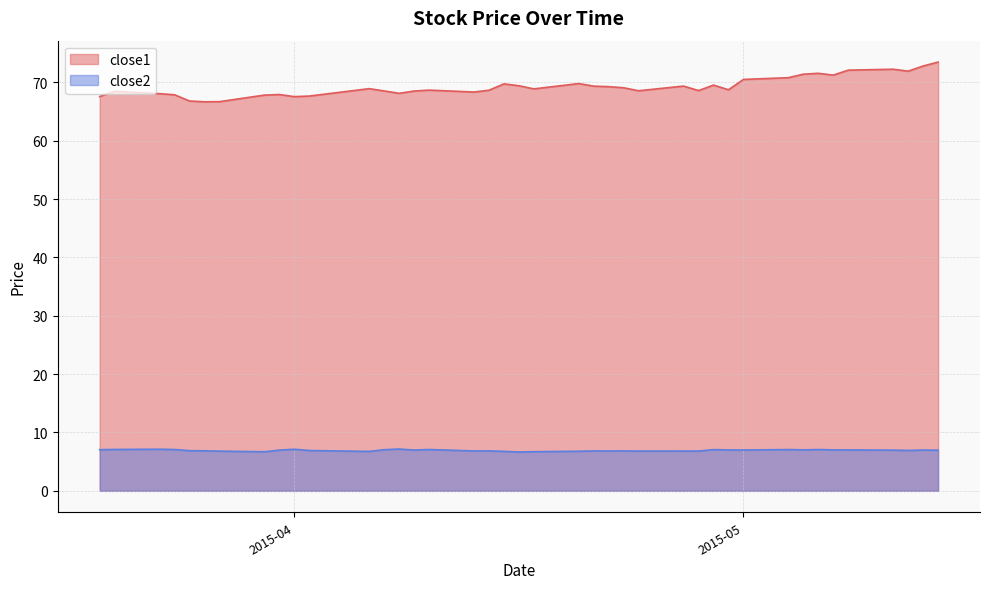

What is the value of the close2 point at the 10th from the left?

7.1